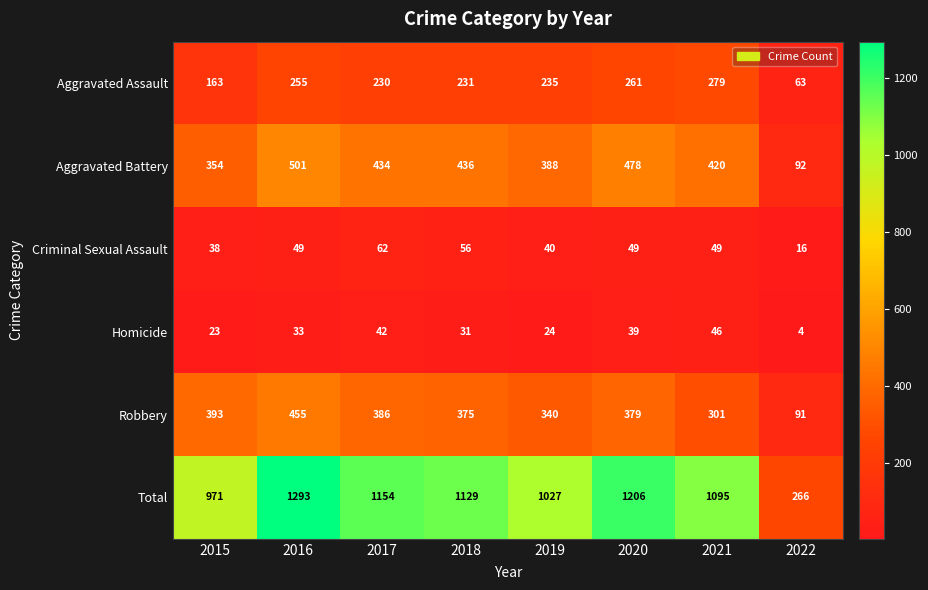

What is the difference between the maximum and second lowest values in the Criminal Sexual Assault series?

24